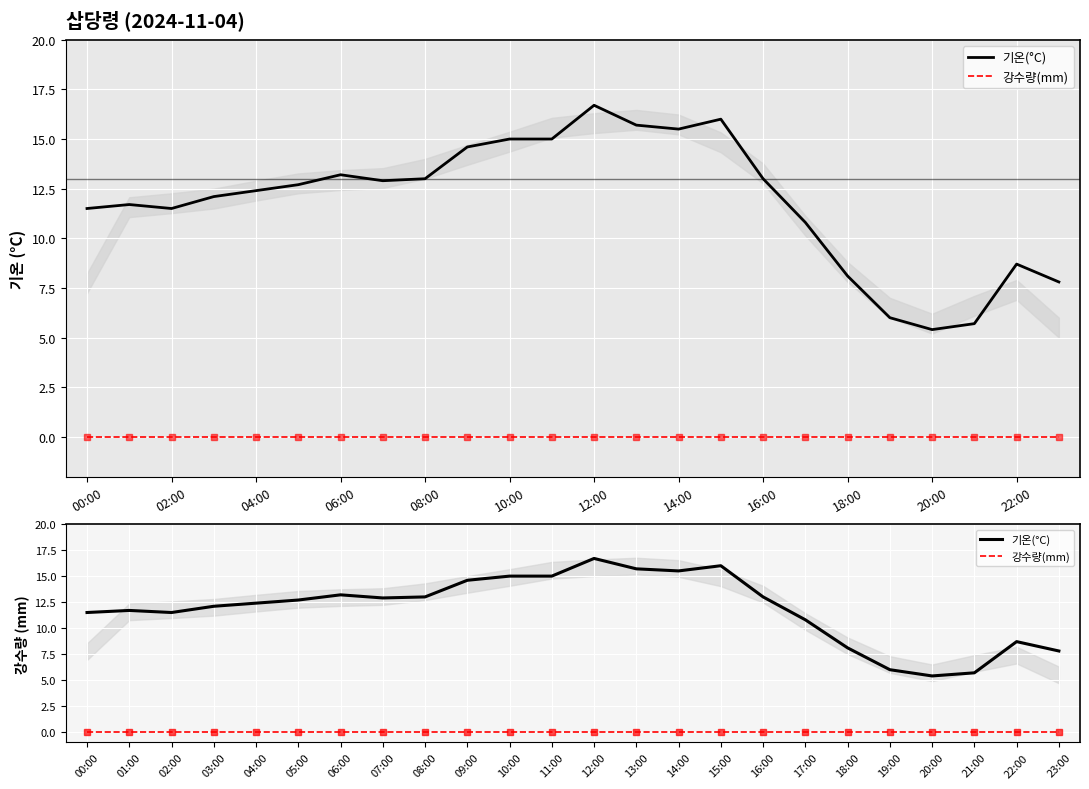

True or false: 강수량(mm) and 기온(°C) cross at least once.

False